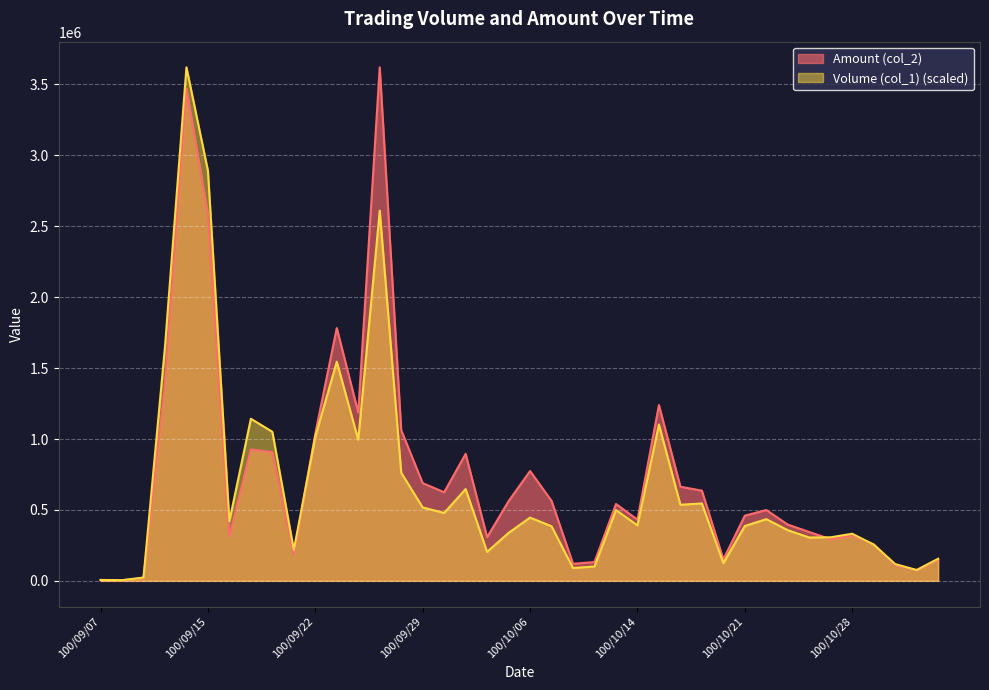

Where is the first local maximum for Volume (col_1)?

100/09/14